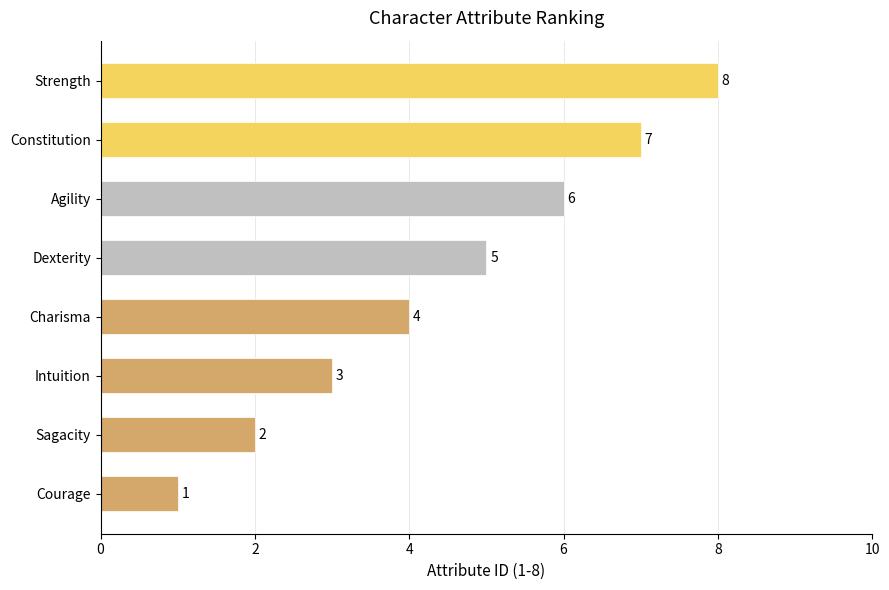

What is the maximum value shown in the chart?

8